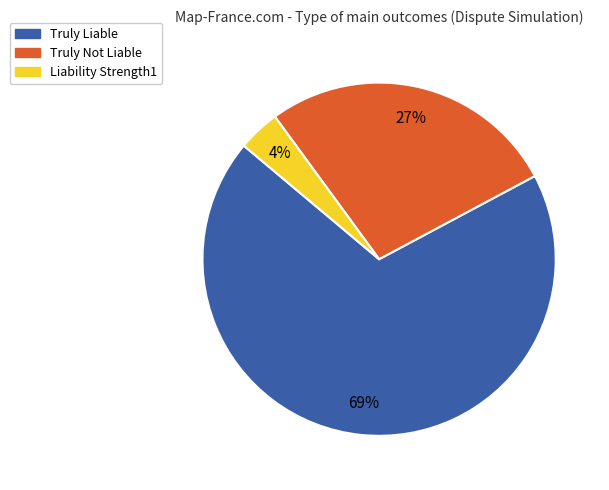

Combined, do Truly Liable and Liability Strength1 account for over 50%?

Yes